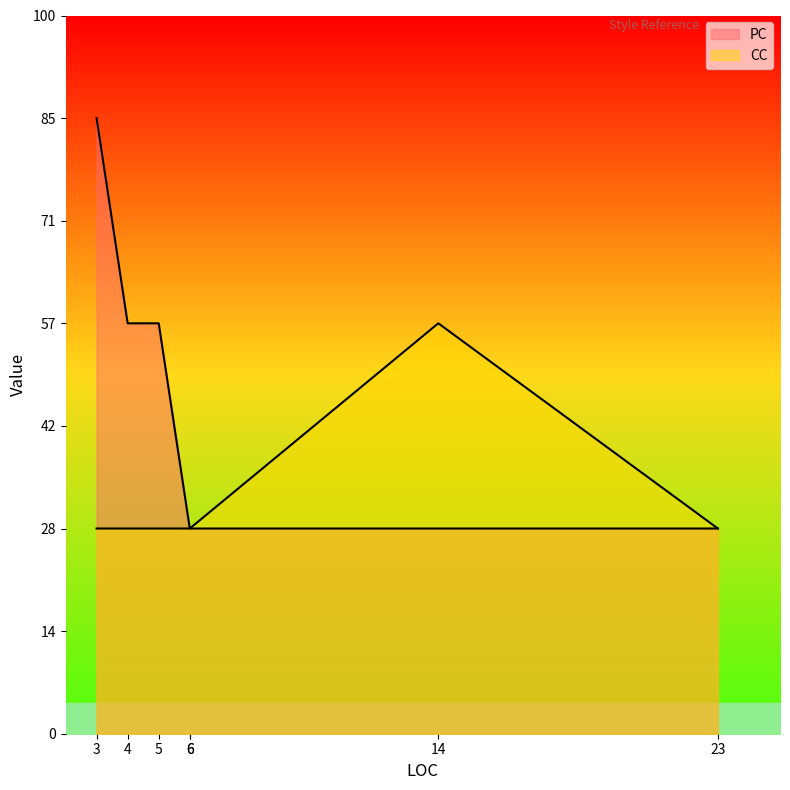

In PC, how many points are higher than both neighbors (excluding endpoints)?

1